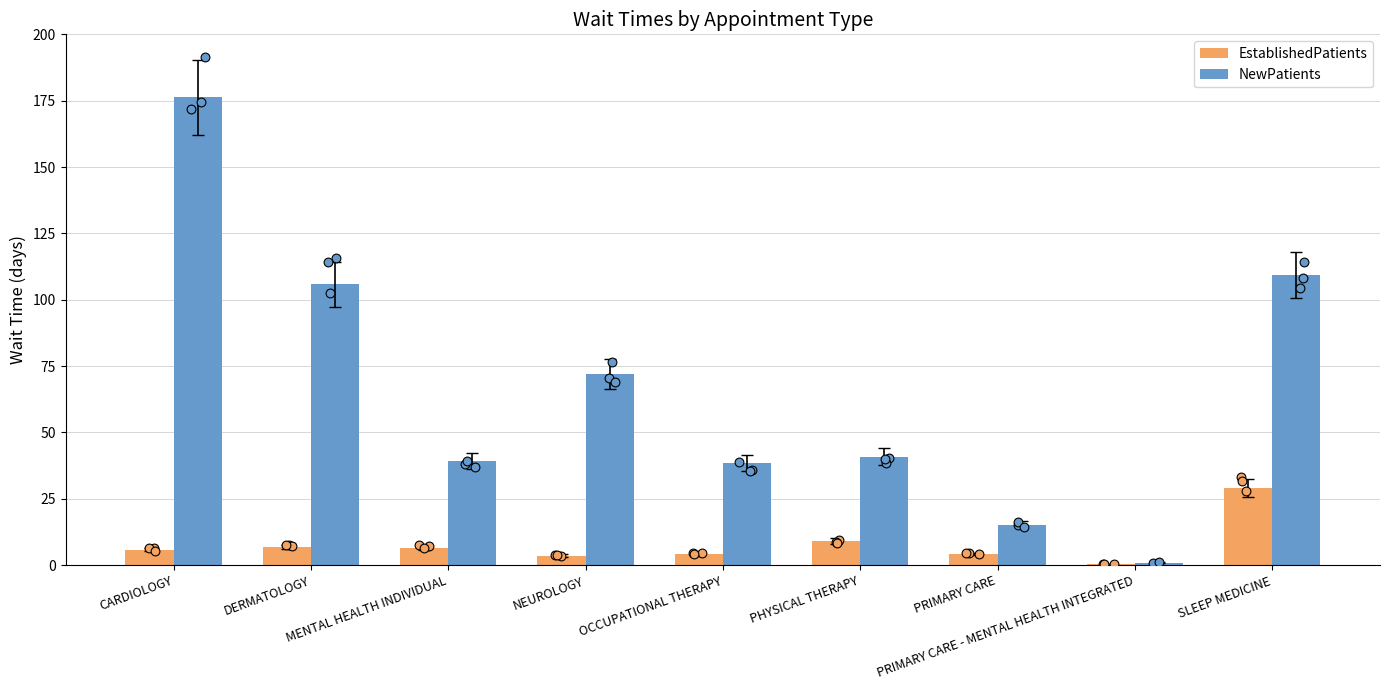

Is the value of EstablishedPatients at MENTAL HEALTH INDIVIDUAL greater than the value of NewPatients at PRIMARY CARE?

No